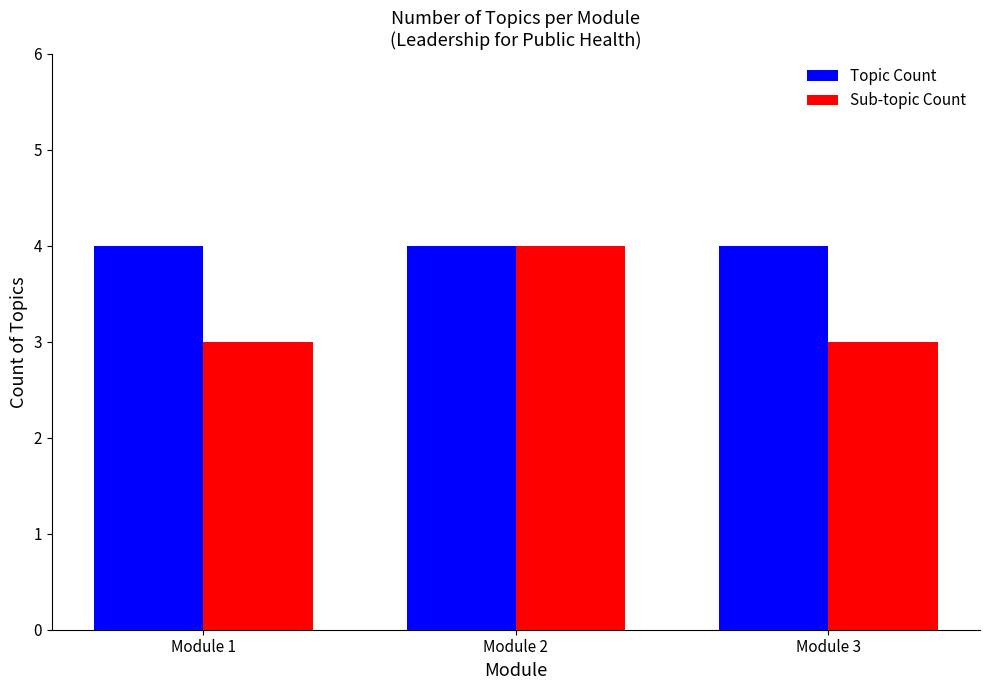

Reading left to right, extract all data points from this chart.

Topic Count: Module 1=4	Module 2=4	Module 3=4
Sub-topic Count: Module 1=3	Module 2=4	Module 3=3